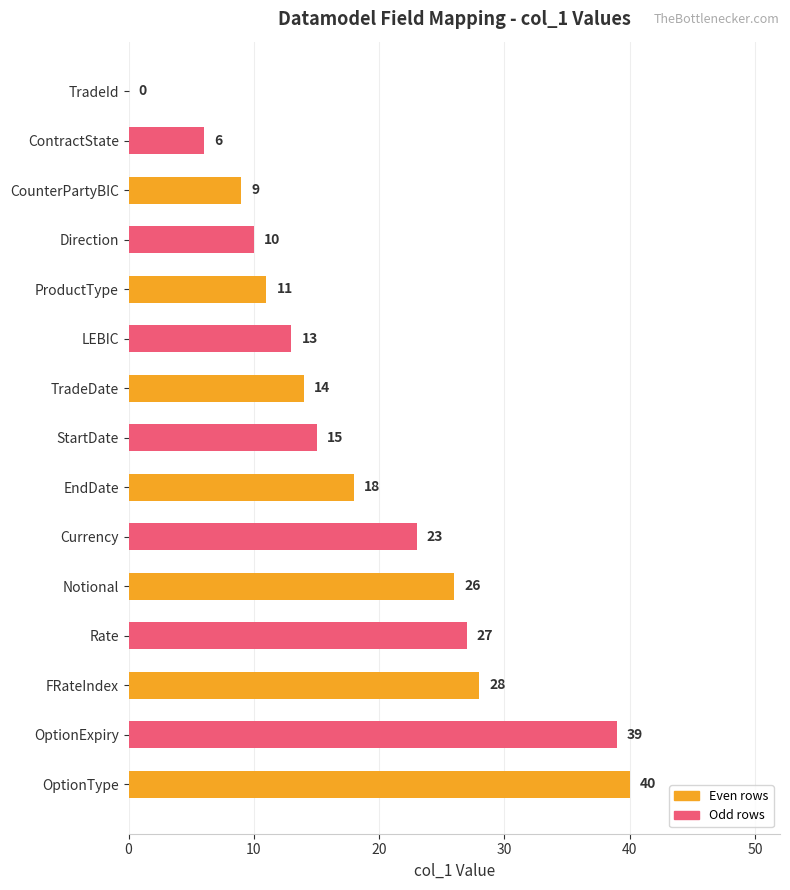

What is the sum of all values?

279